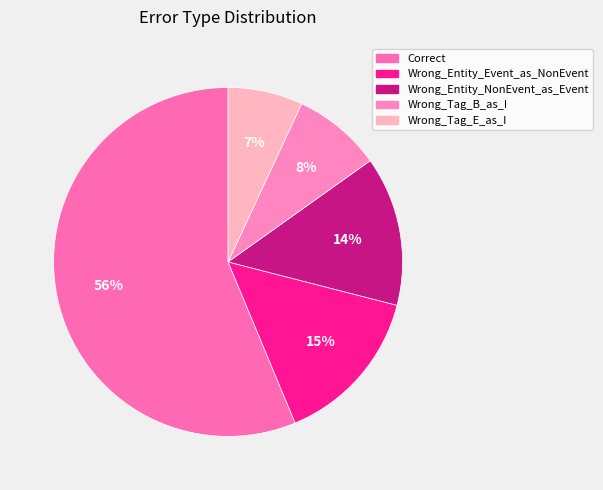

Is there any slice that represents more than half of the pie?

Yes